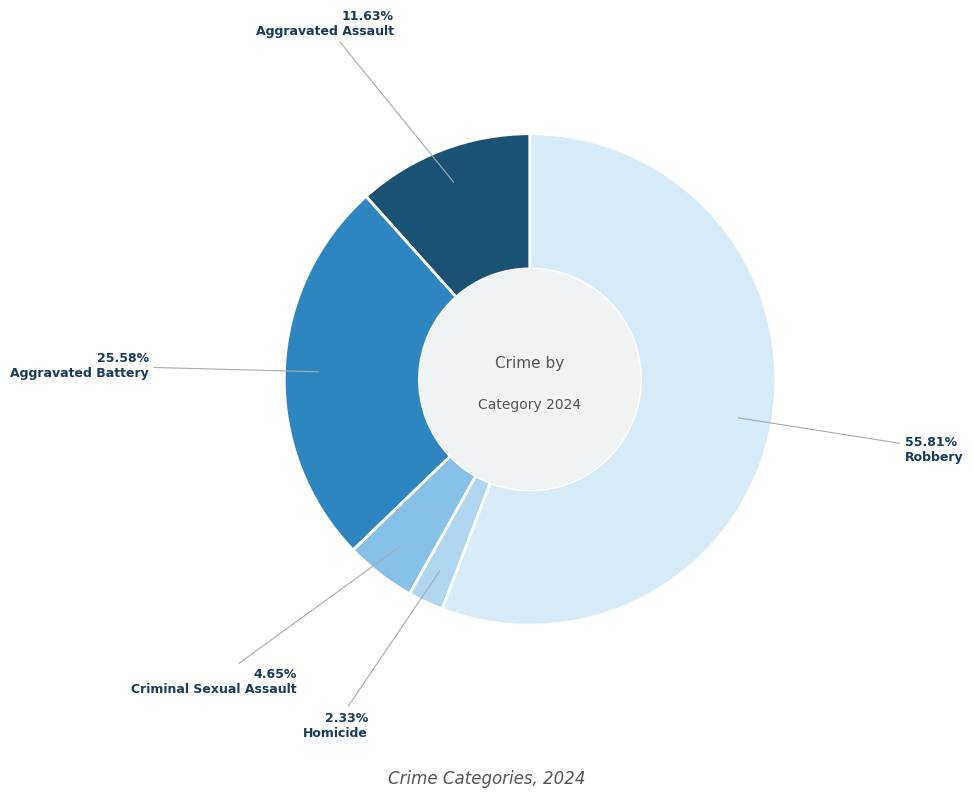

To the nearest percent, what is the average slice percentage?

20%